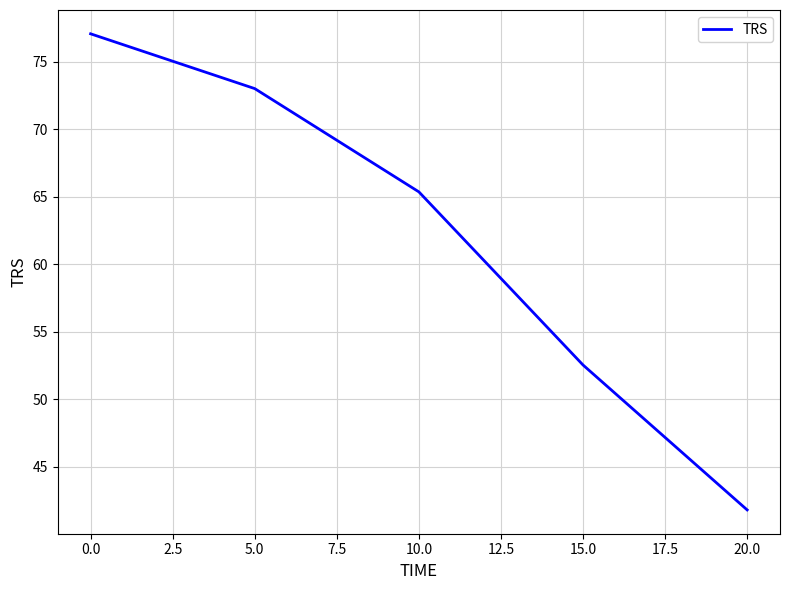

How many values are below 65?

2